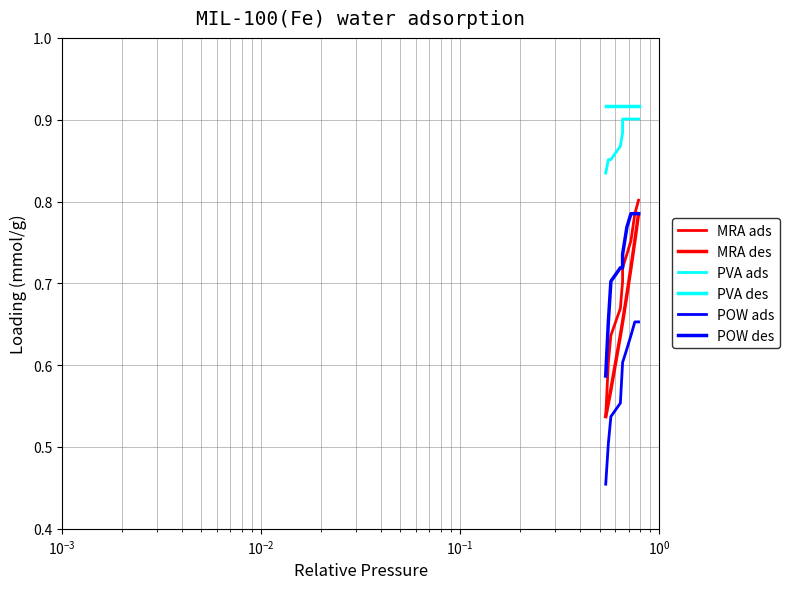

What is the greatest value displayed?

0.9